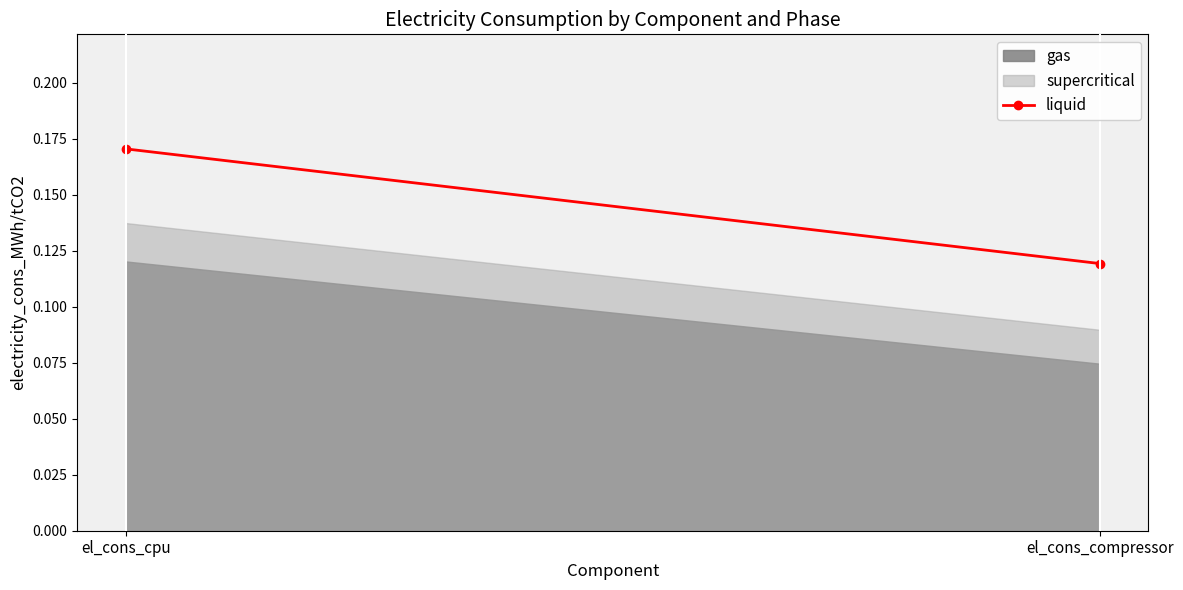

What position from the left is el_cons_cpu?

1